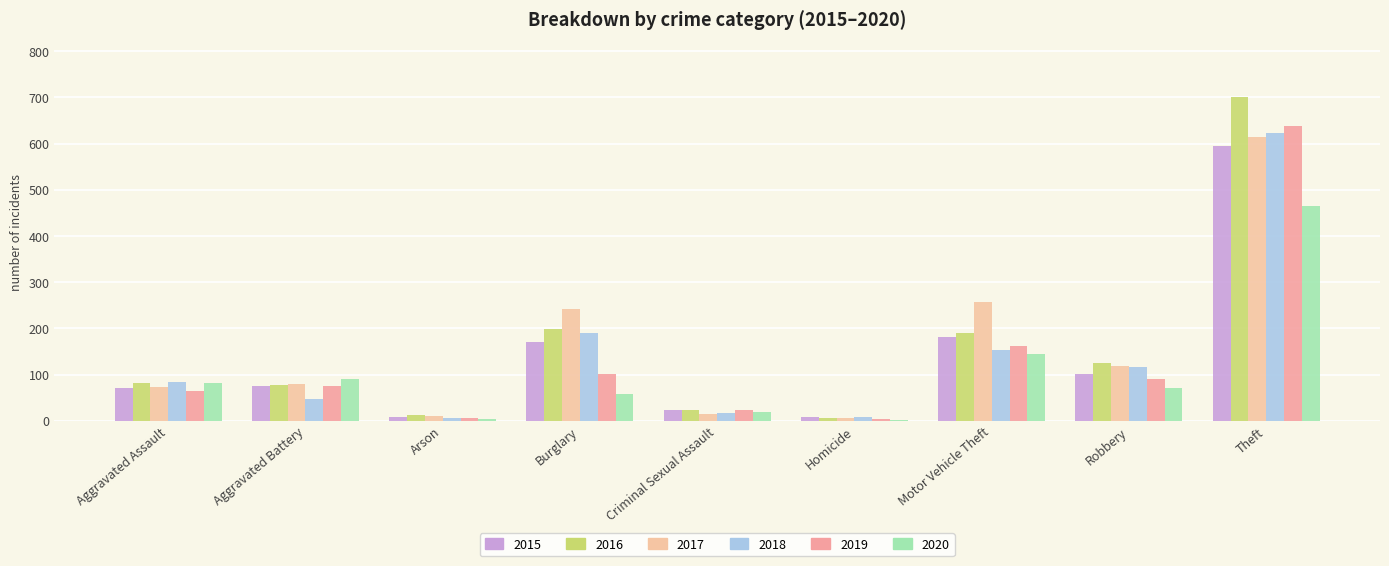

How many groups of bars are there?

9